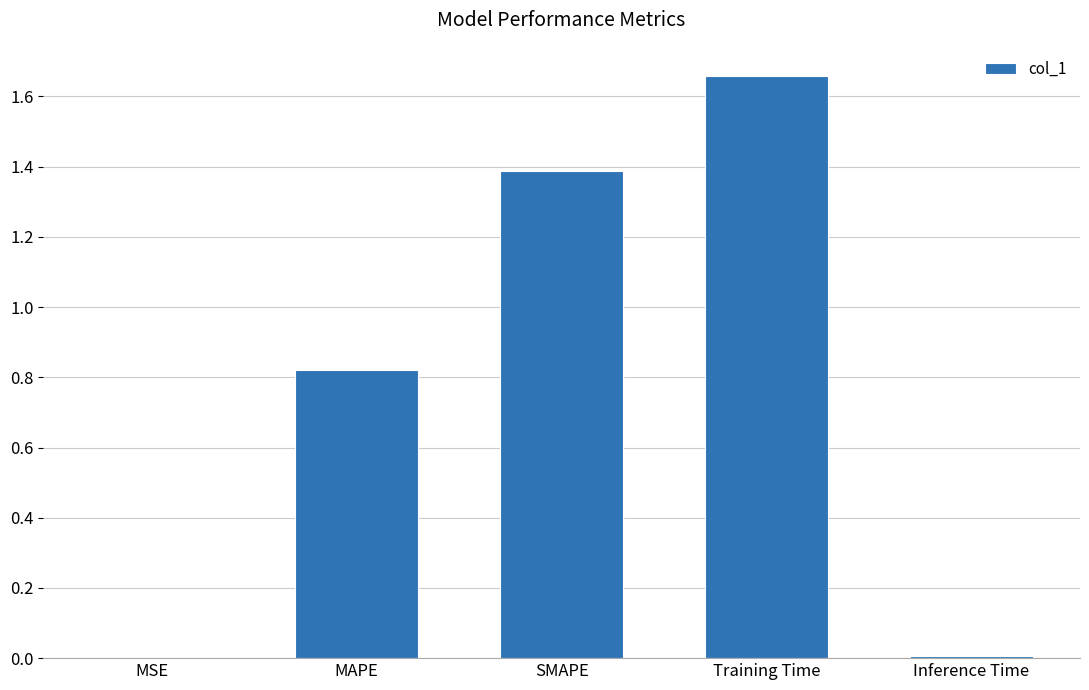

What is the sum of all values?

3.9